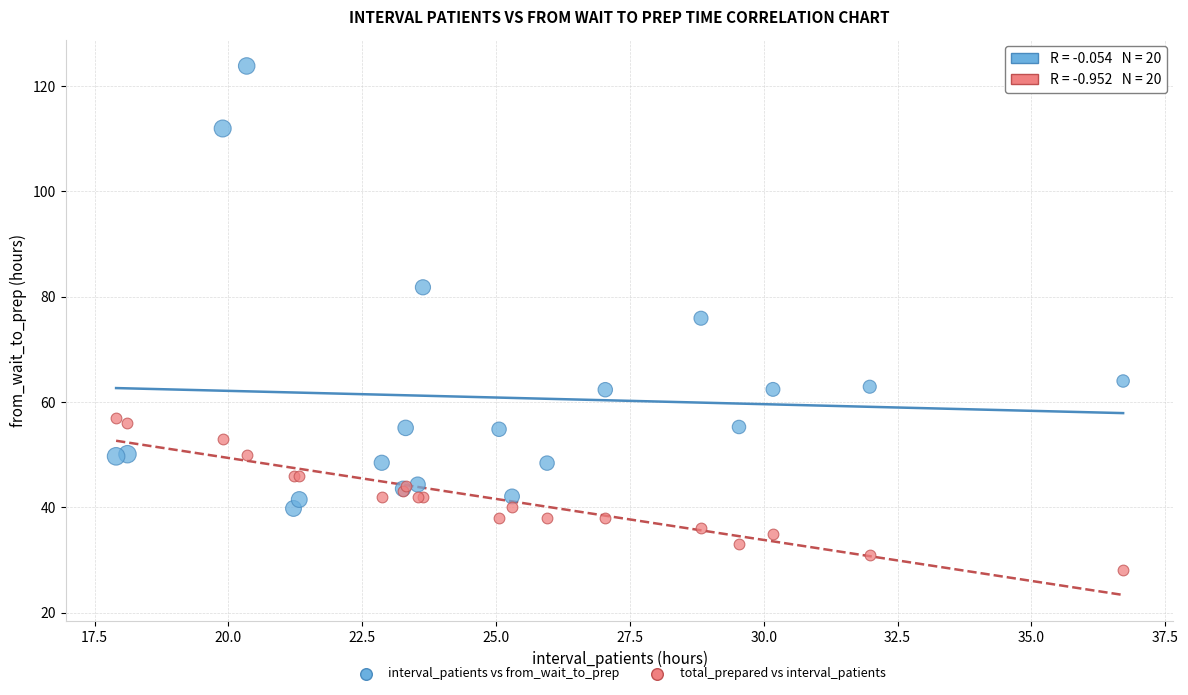

Which series contains the lowest Y value?

total_prepared vs interval_patients